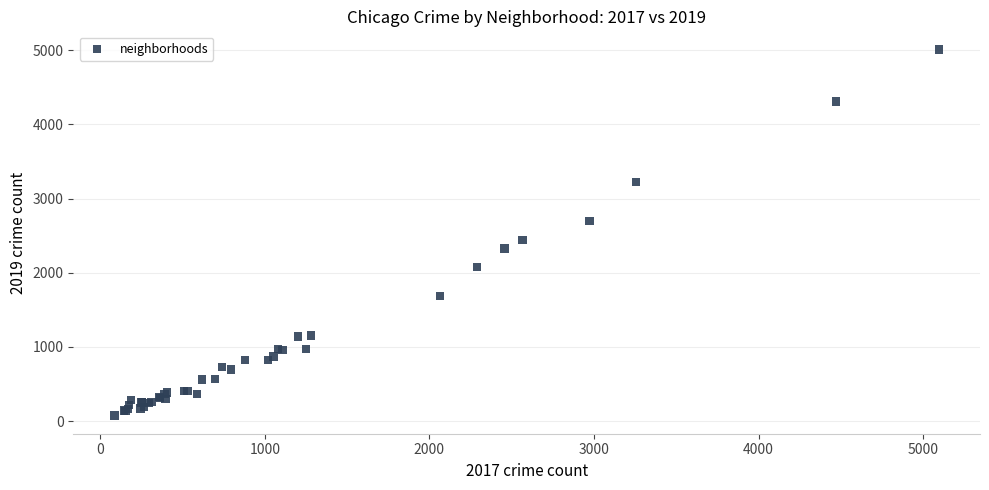

What Y value in the scatter plot is closest to 2542?

2441